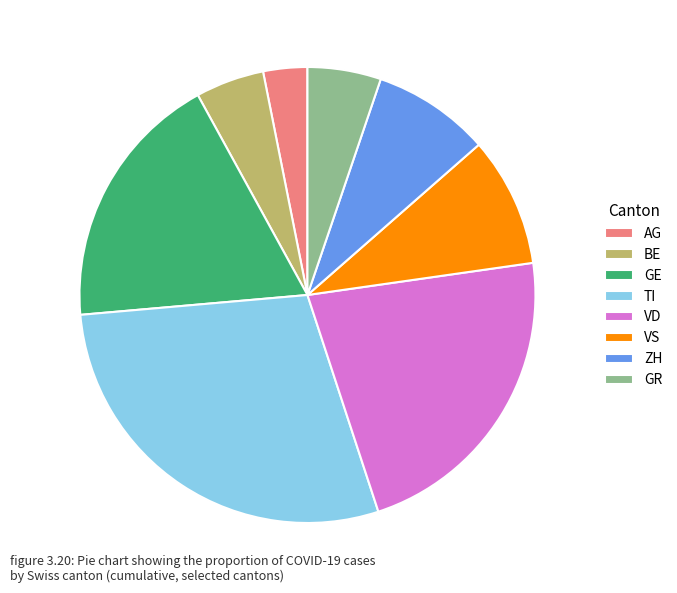

Combined, do VS and BE account for over 50%?

No